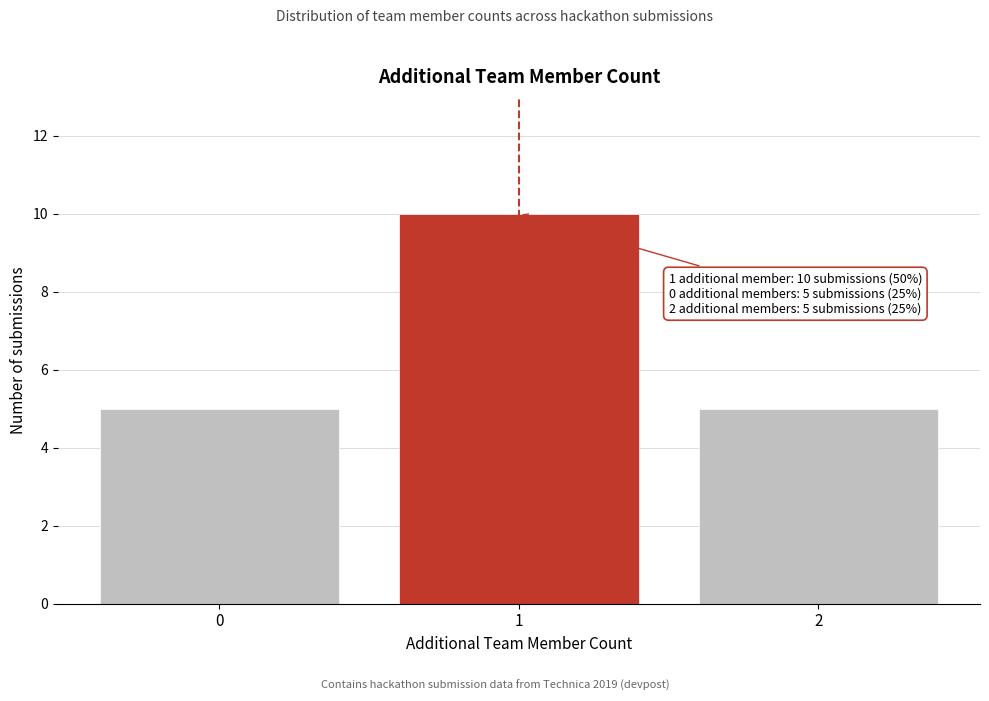

Reading left to right, extract all data points from this chart.

5	10	5